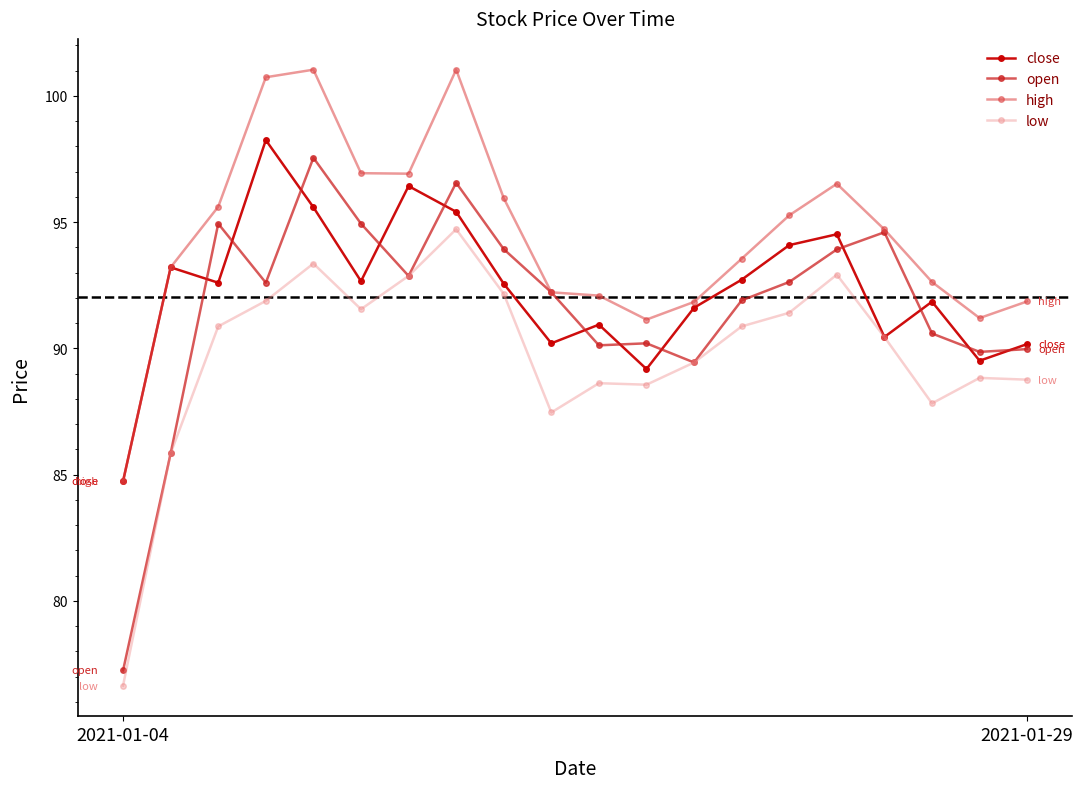

What is the lowest value of the close series?

84.7